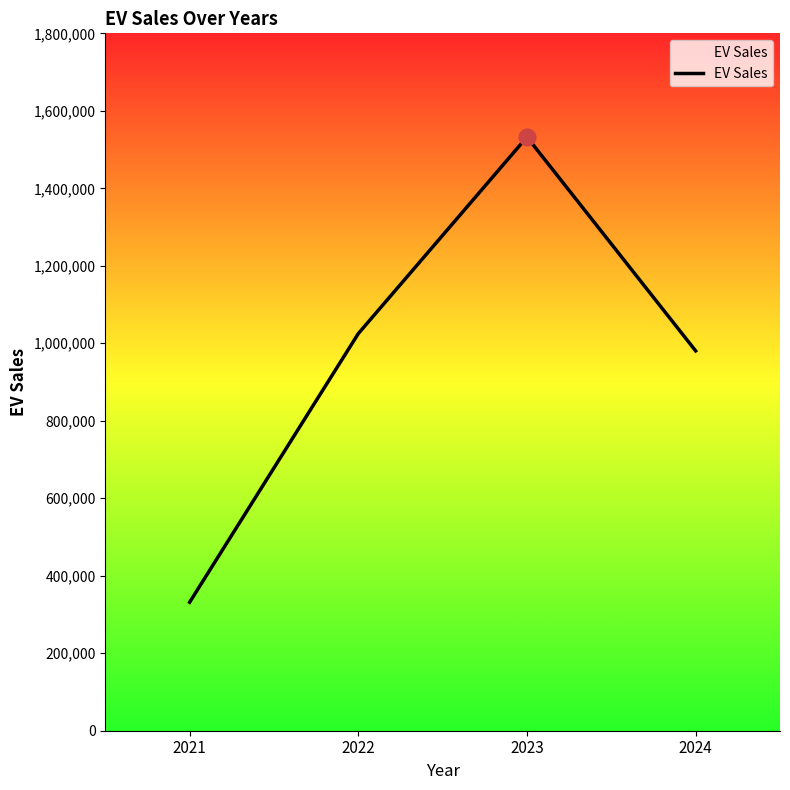

Which category has the lowest value across all series?

2021